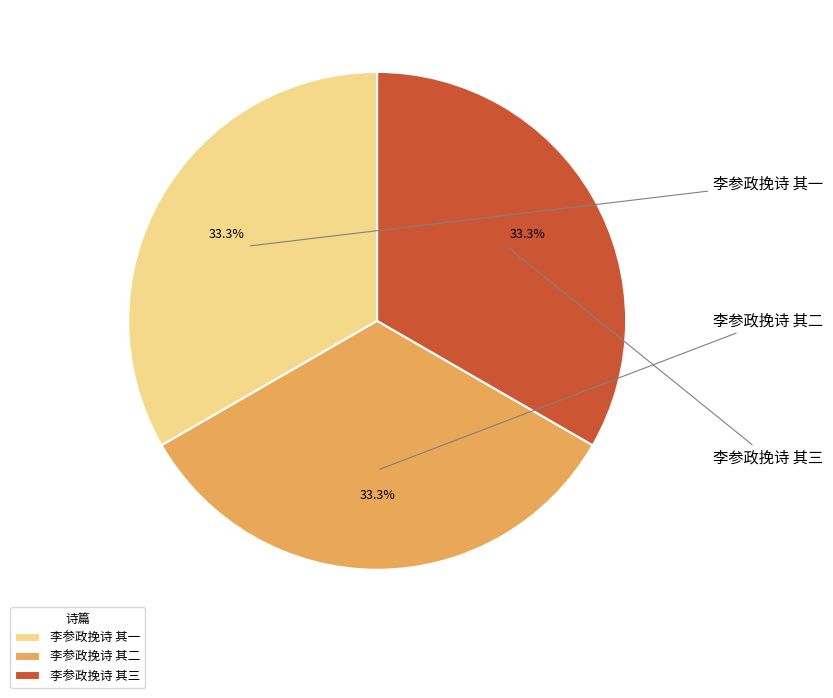

Rank the categories by value from highest to lowest.

李参政挽诗 其二, 李参政挽诗 其一, 李参政挽诗 其三